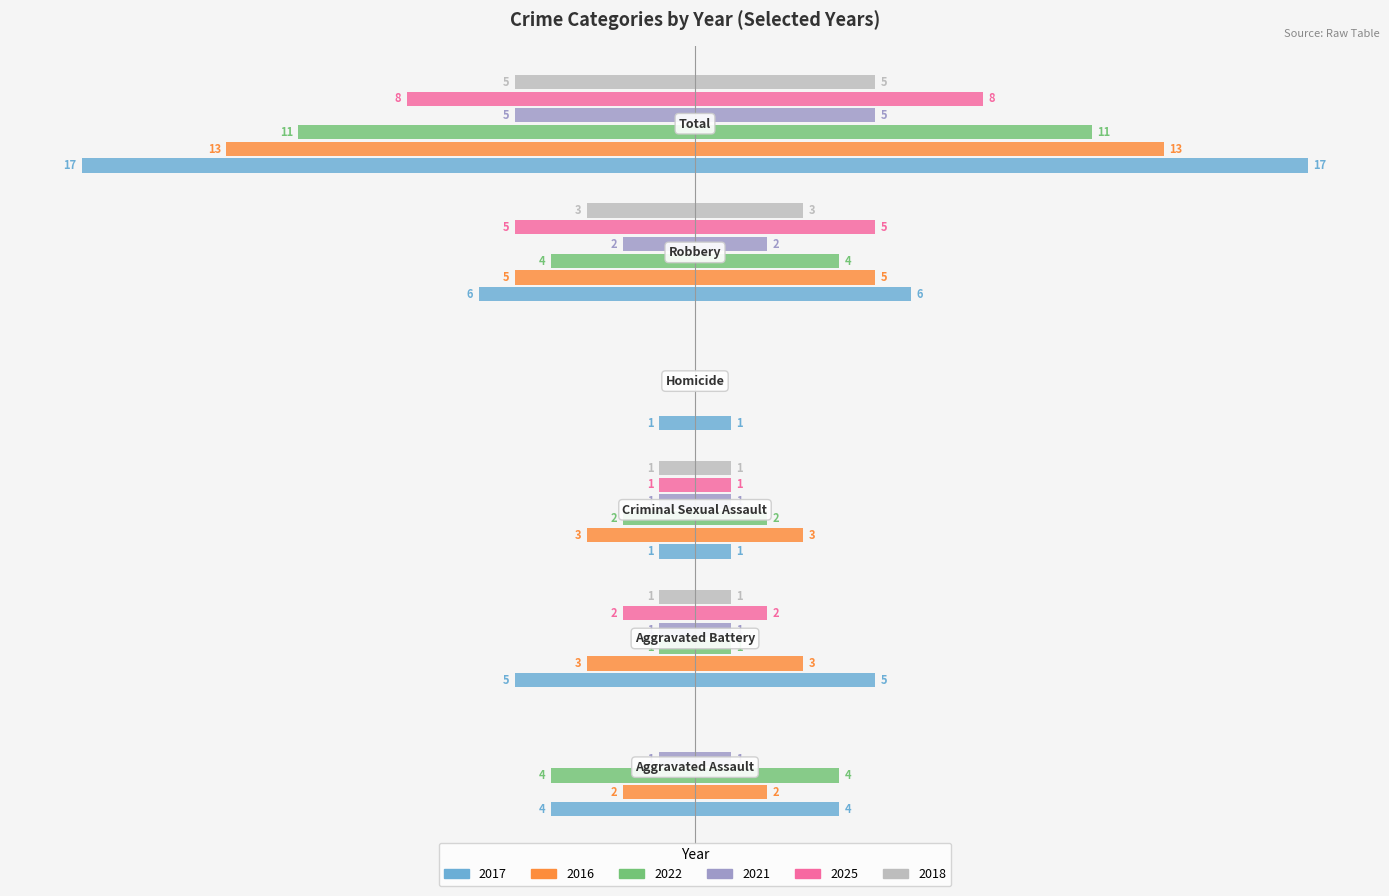

What position from the left is Robbery?

5